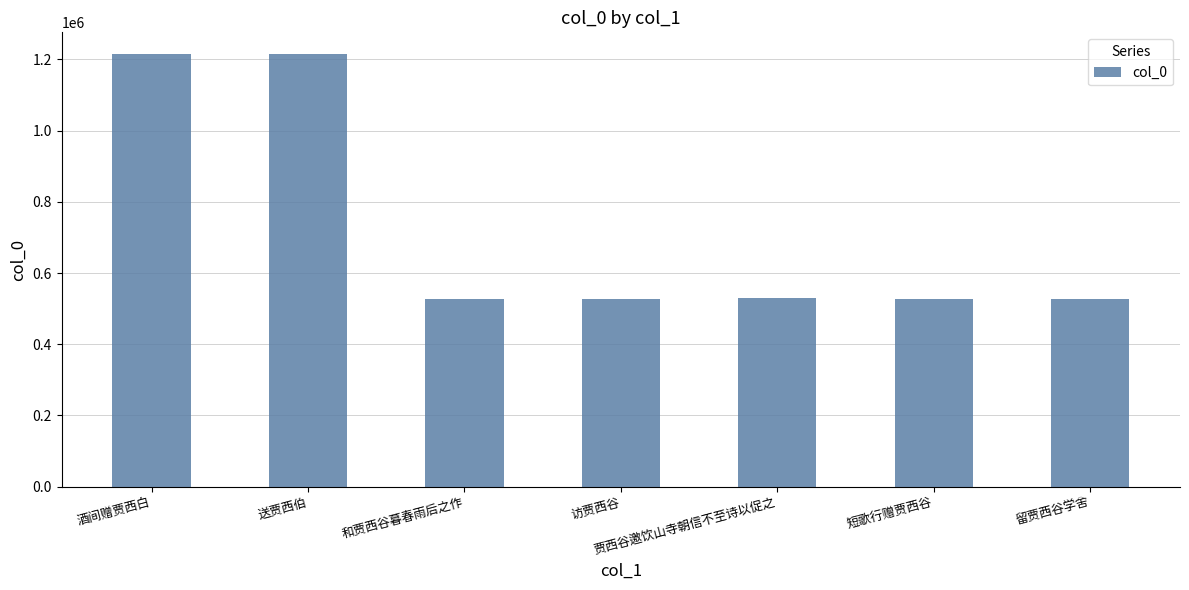

What is the smallest value displayed?

527609